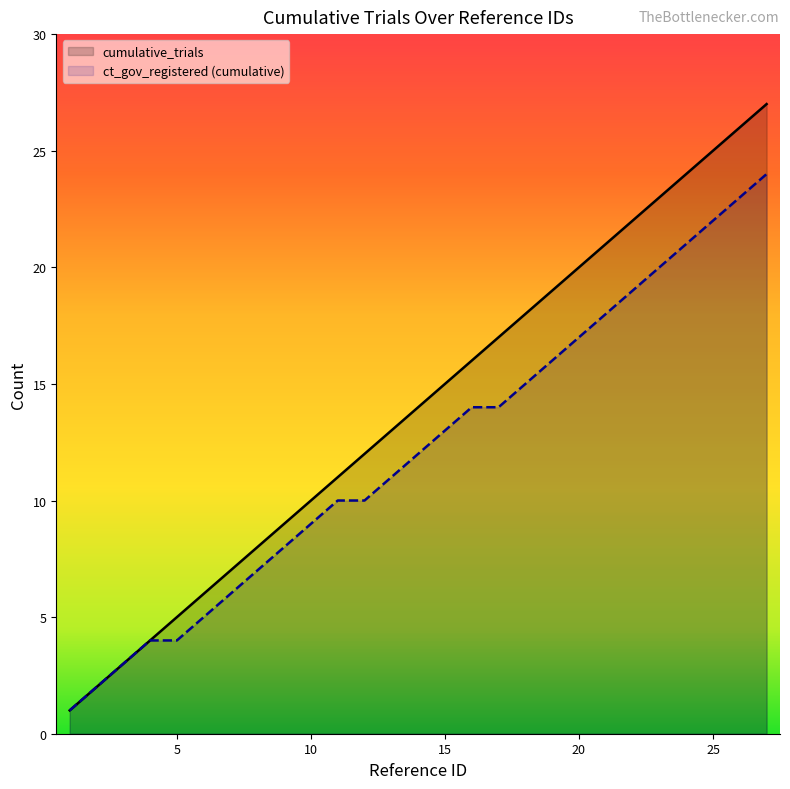

What is the sum of all values?

378